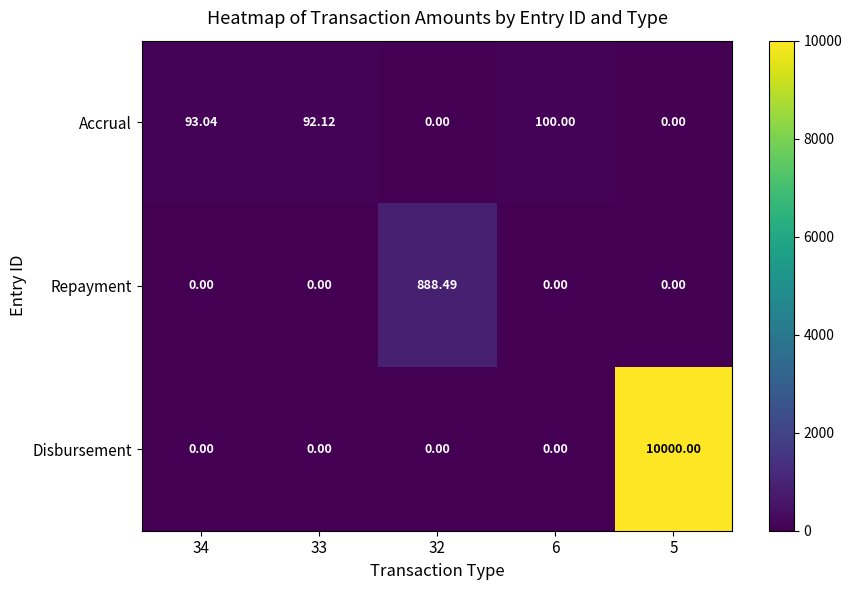

What is the total value across all series at 34?

93.0